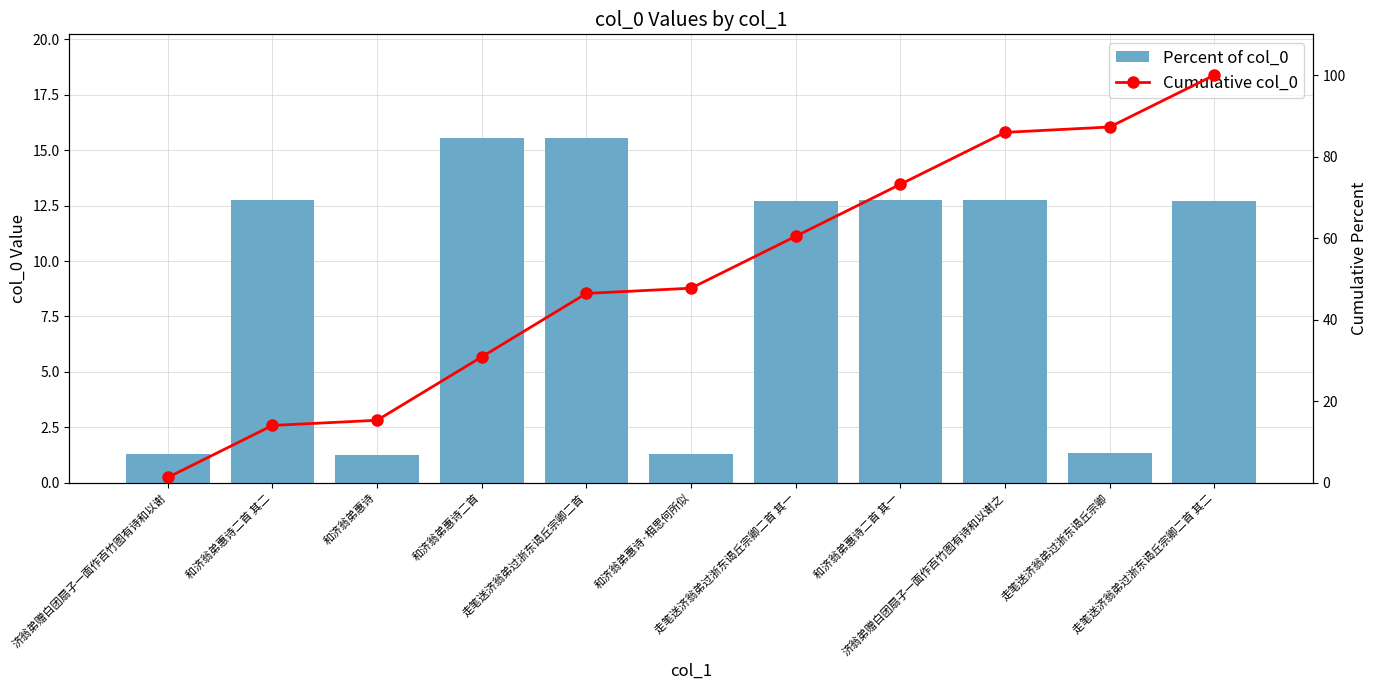

Which series has the largest range (max minus min)?

Cumulative col_0